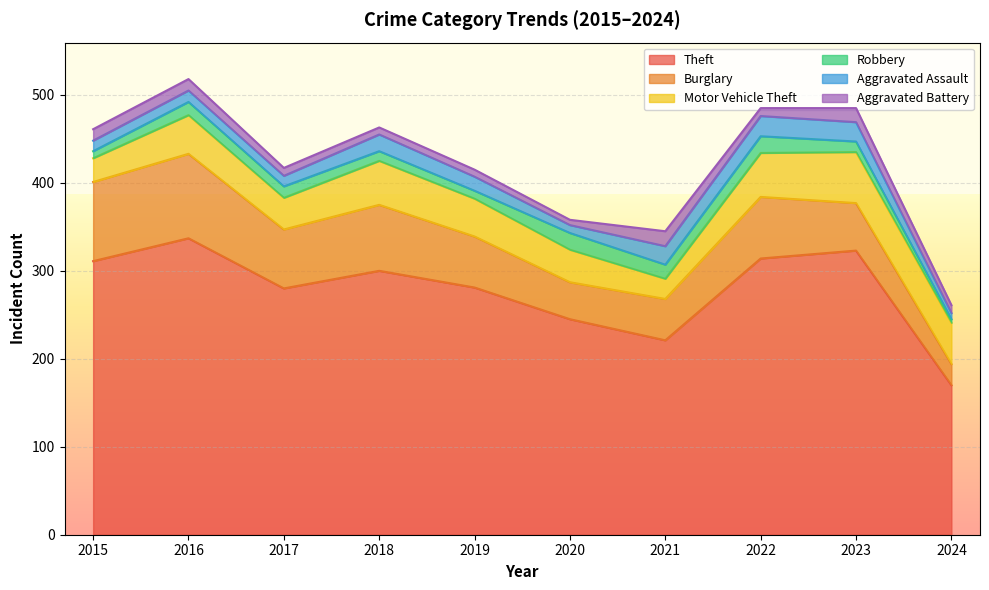

Is it true that Aggravated Assault equals 12 at 2015?

True